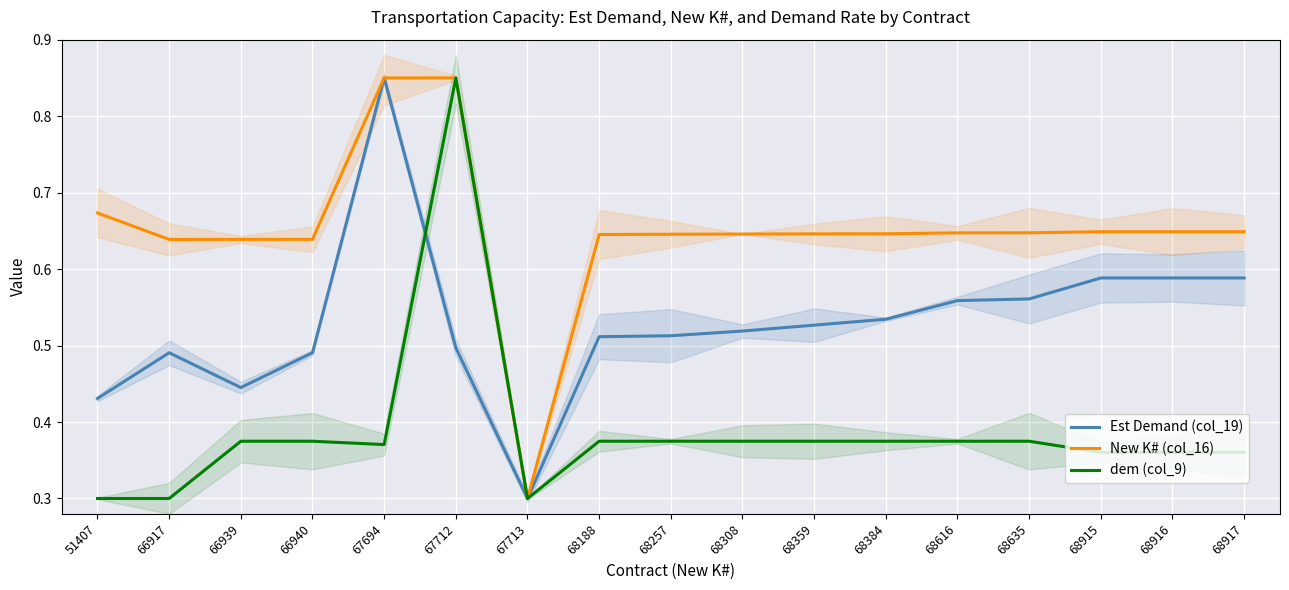

At which label does New K# (col_16) reach its minimum?

67713